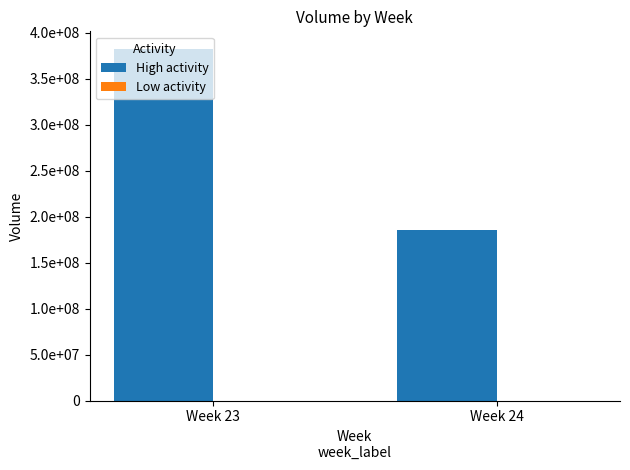

Does the chart contain any negative values?

No